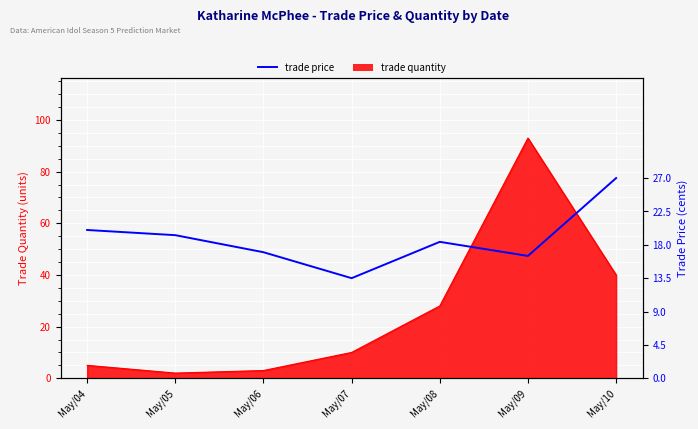

How many points are lower than both their immediate neighbors (excluding endpoints)?

2